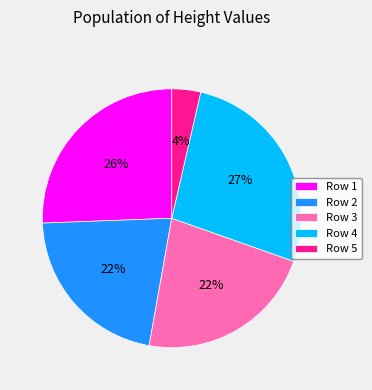

How many slices are in this pie chart?

5